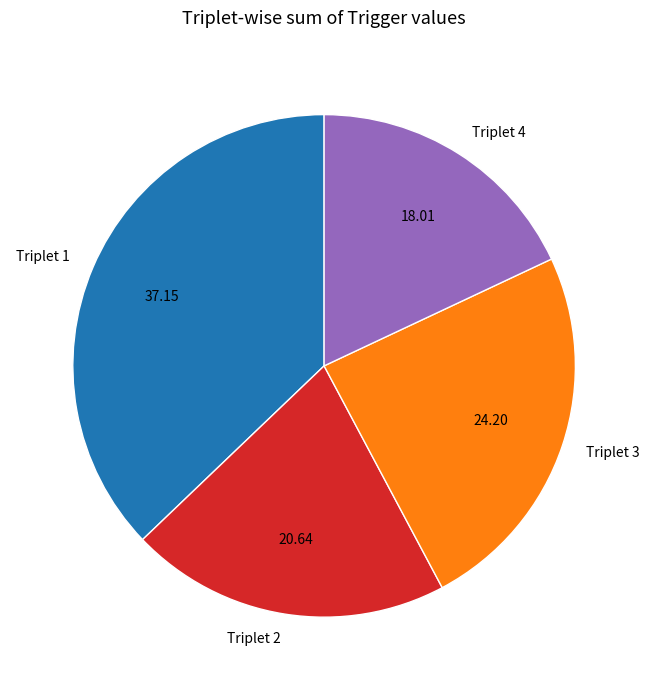

Count the number of slices in the pie.

4